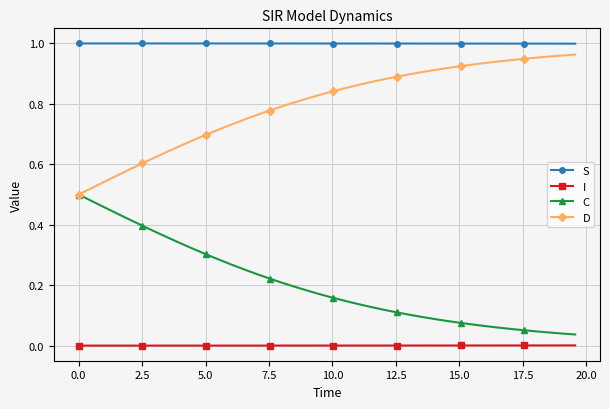

List the series in order of their overall mean, highest first.

S, D, C, I